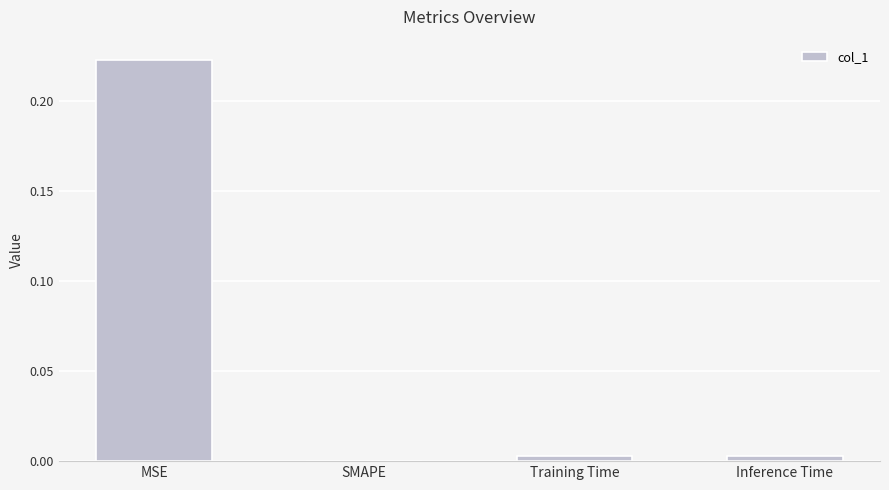

The value at SMAPE is -0.1. True or false?

False